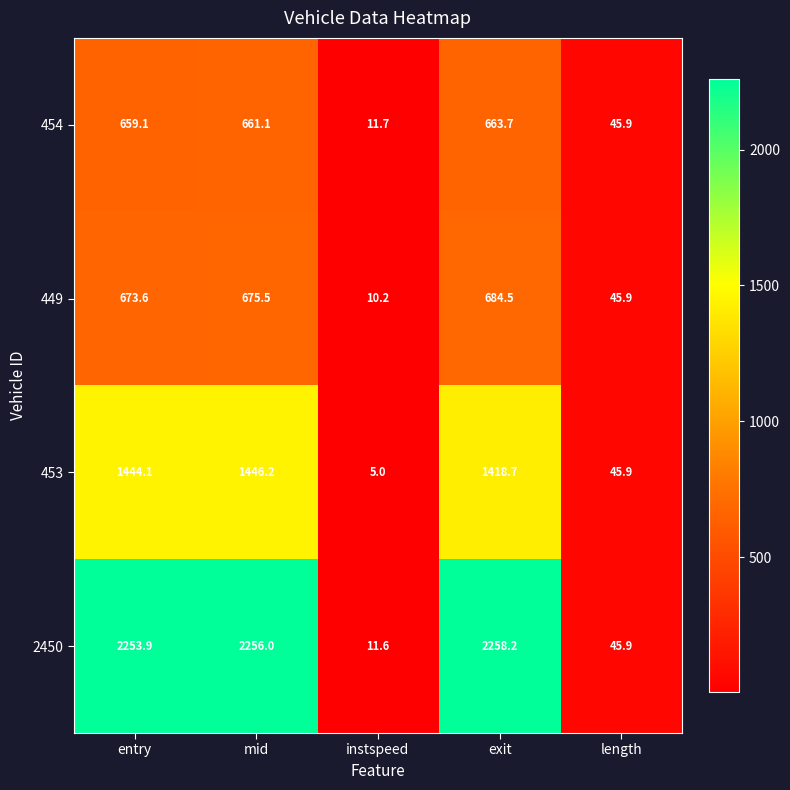

What is the approximate value of 453 at exit?

1418.7